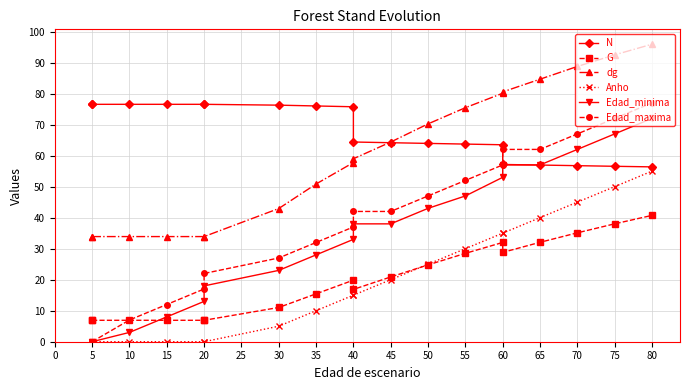

Count the number of data series in this chart.

6